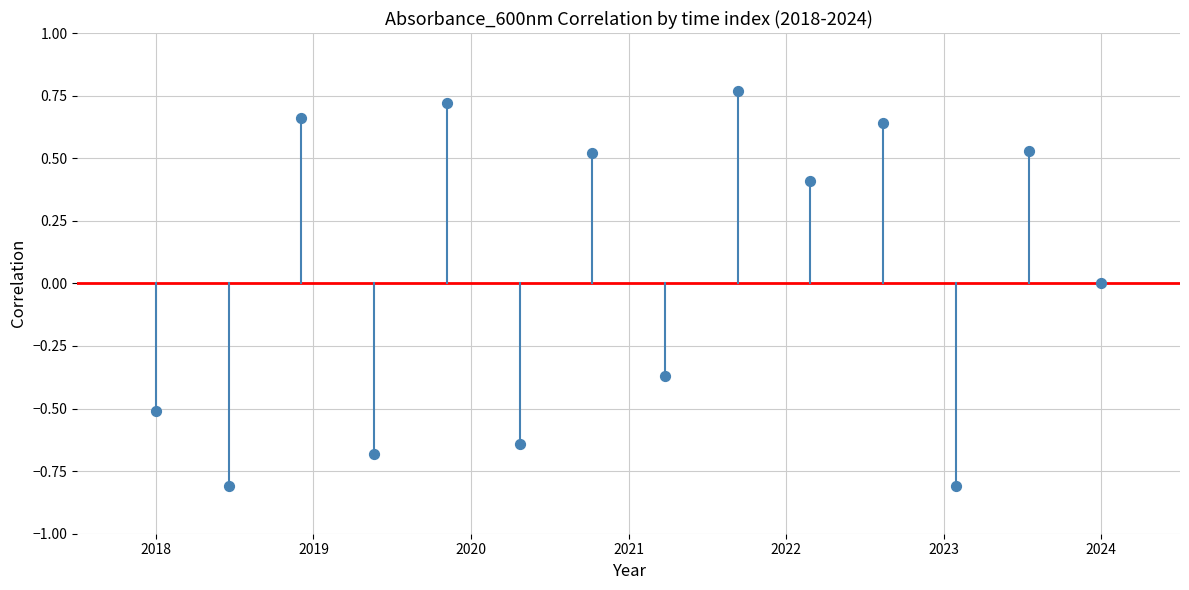

What is the range of Y values (max minus min)?

1.6